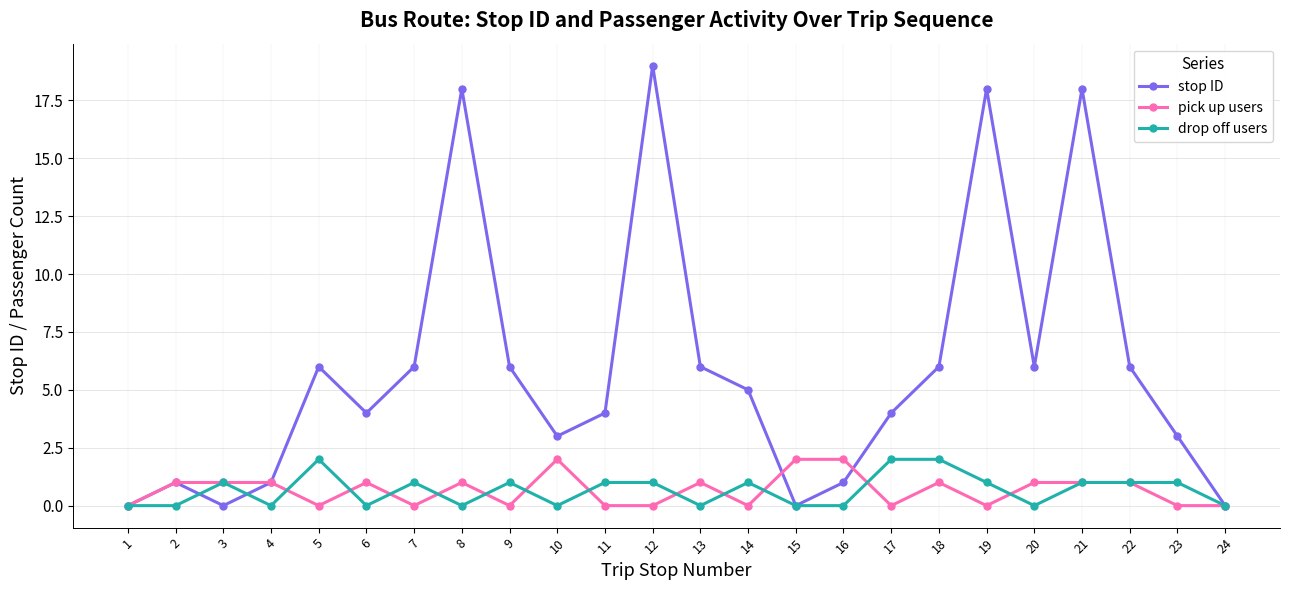

In stop ID, how many points are lower than both neighbors (excluding endpoints)?

5